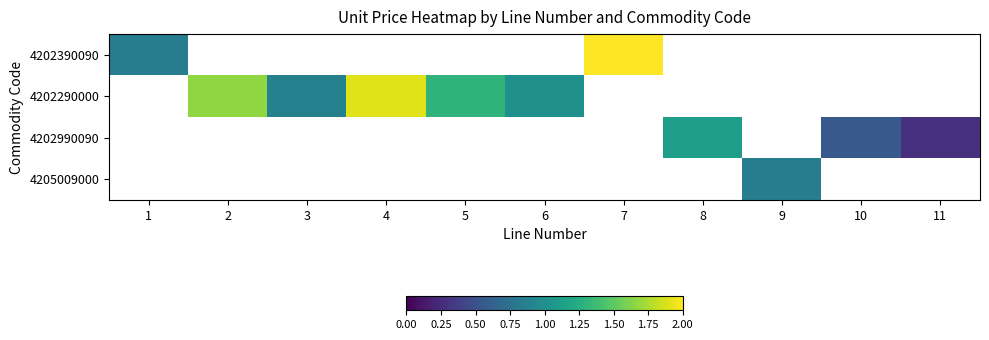

How many values in 4202290000 are above zero?

5